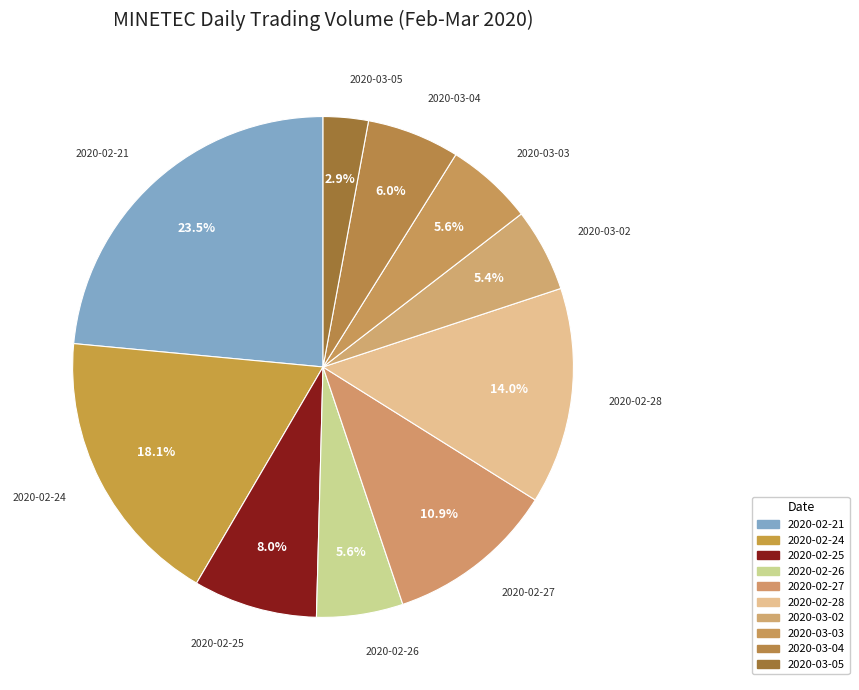

To the nearest percent, what is the difference between the largest and smallest slice percentages?

21%